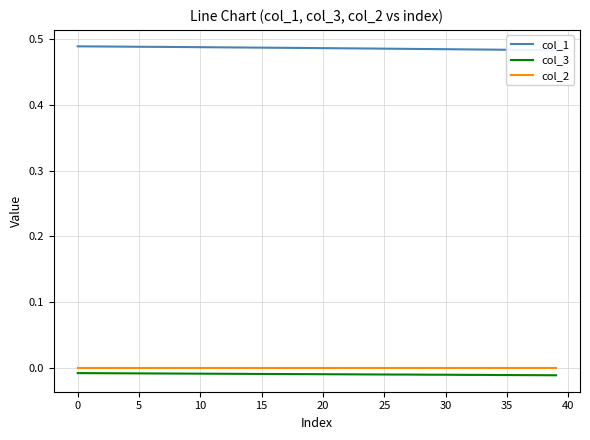

The col_2 series shows 0.0 at 30. True or false?

True